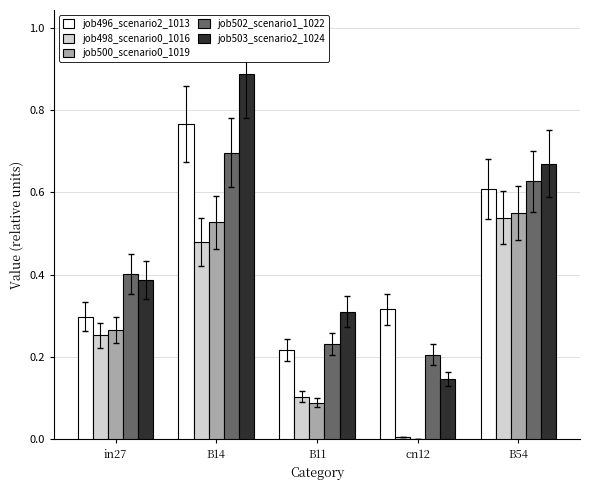

What is the sum of all job503_scenario2_1024 values?

2.4